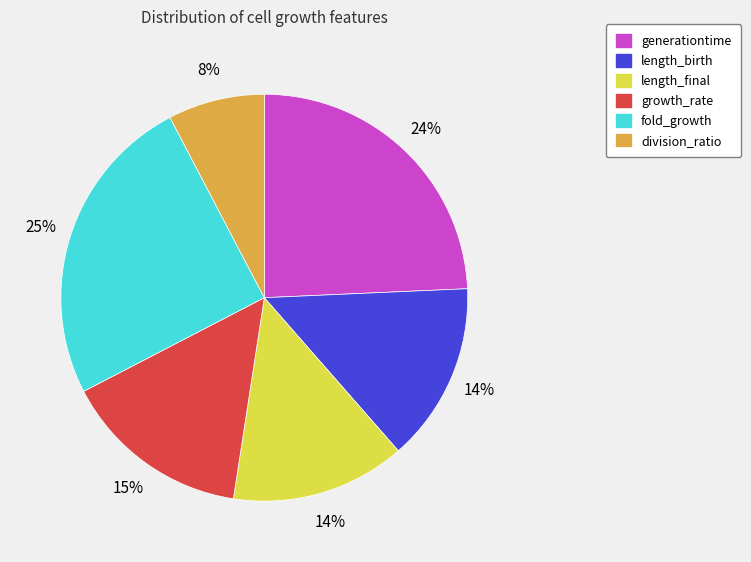

Count the number of slices in the pie.

6